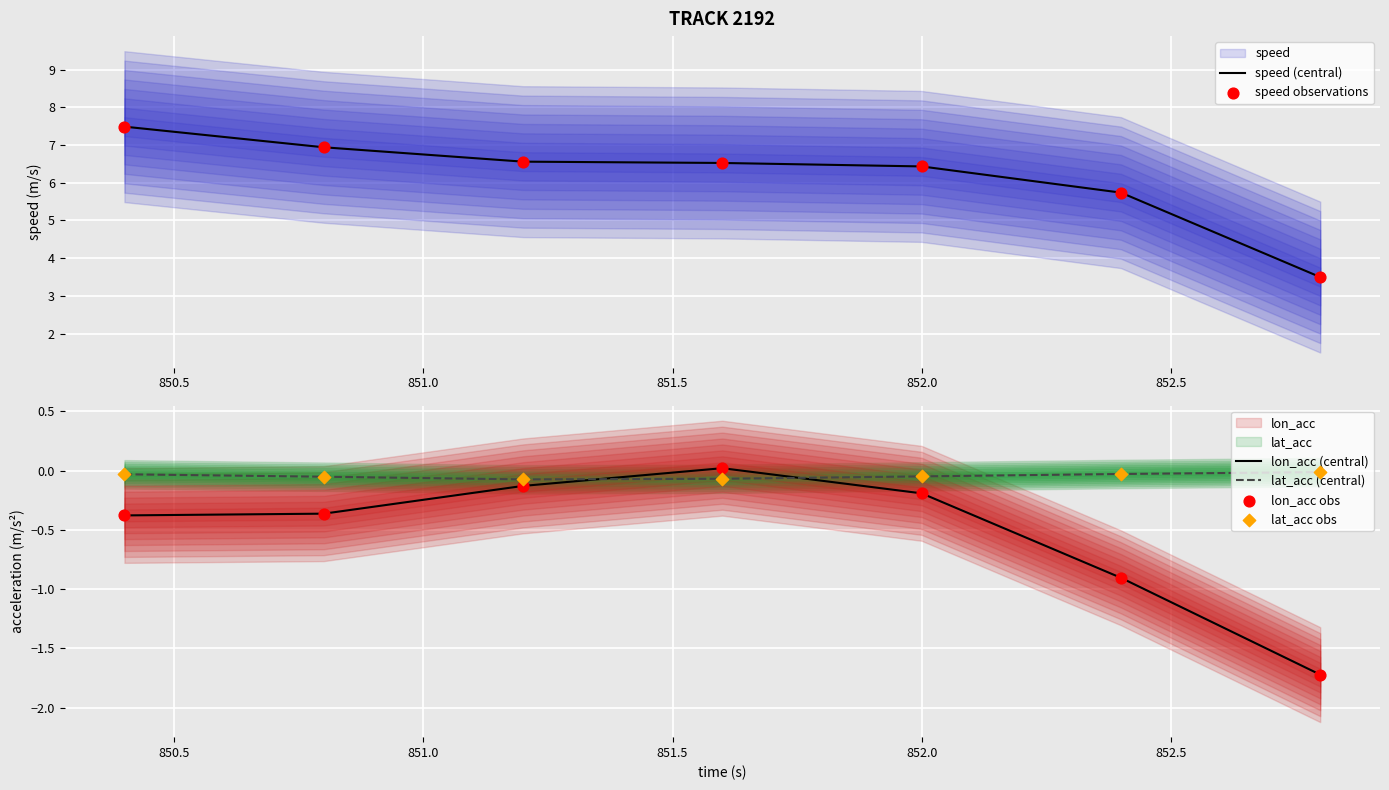

Which series reaches the maximum Y coordinate?

speed (central)